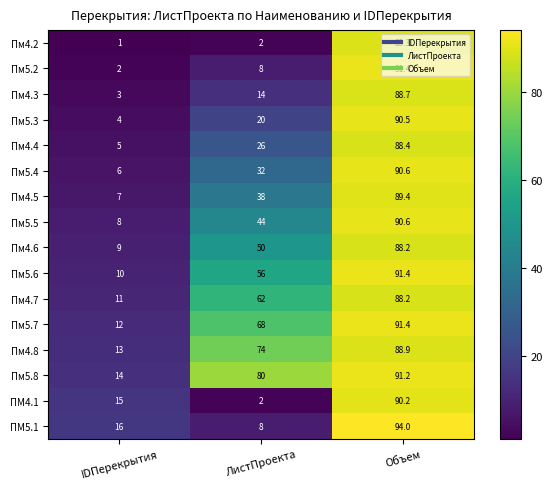

Which series has the largest range (max minus min)?

Пм5.2